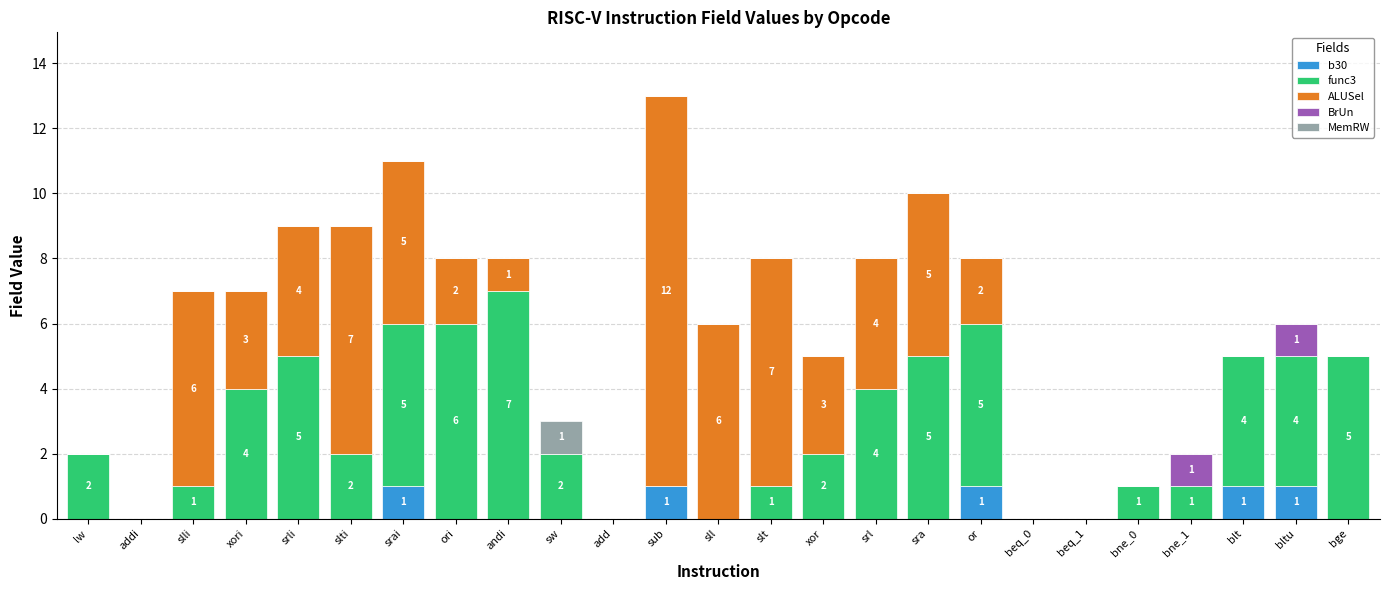

At which category is the sum across all series the highest?

sub